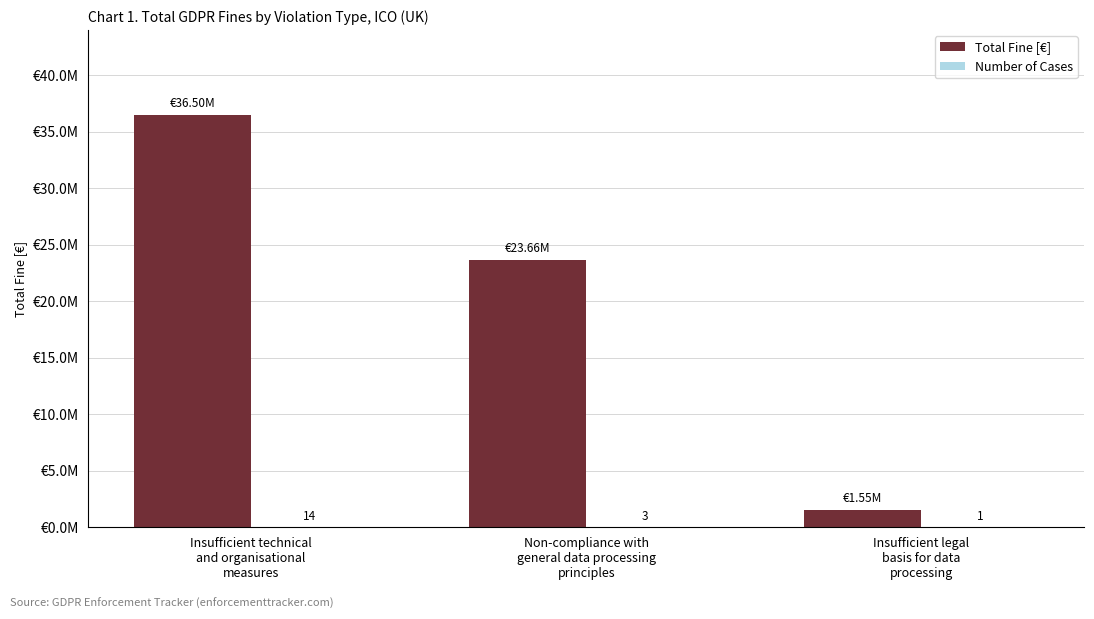

The value of Number of Cases at Insufficient legal
basis for data
processing is 0. True or false?

False